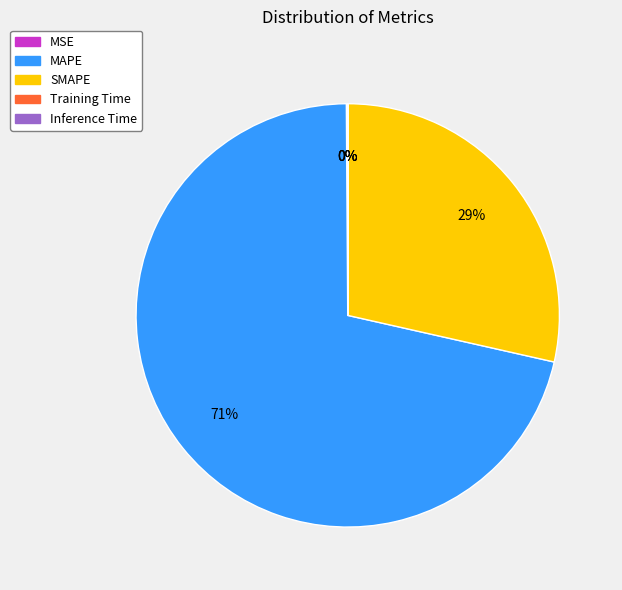

What is the majority slice?

MAPE